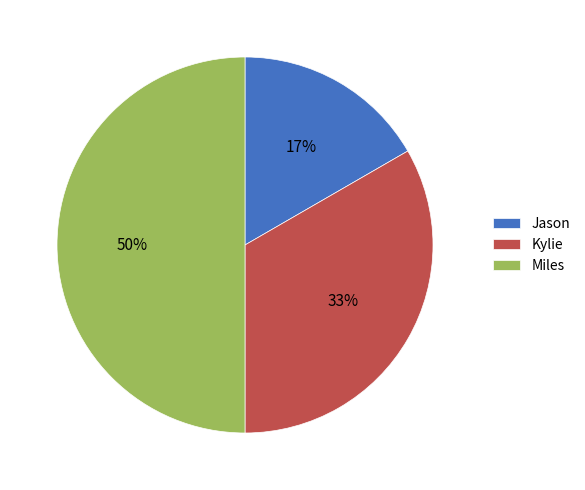

What percentage is the Jason slice, to the nearest percent?

17%